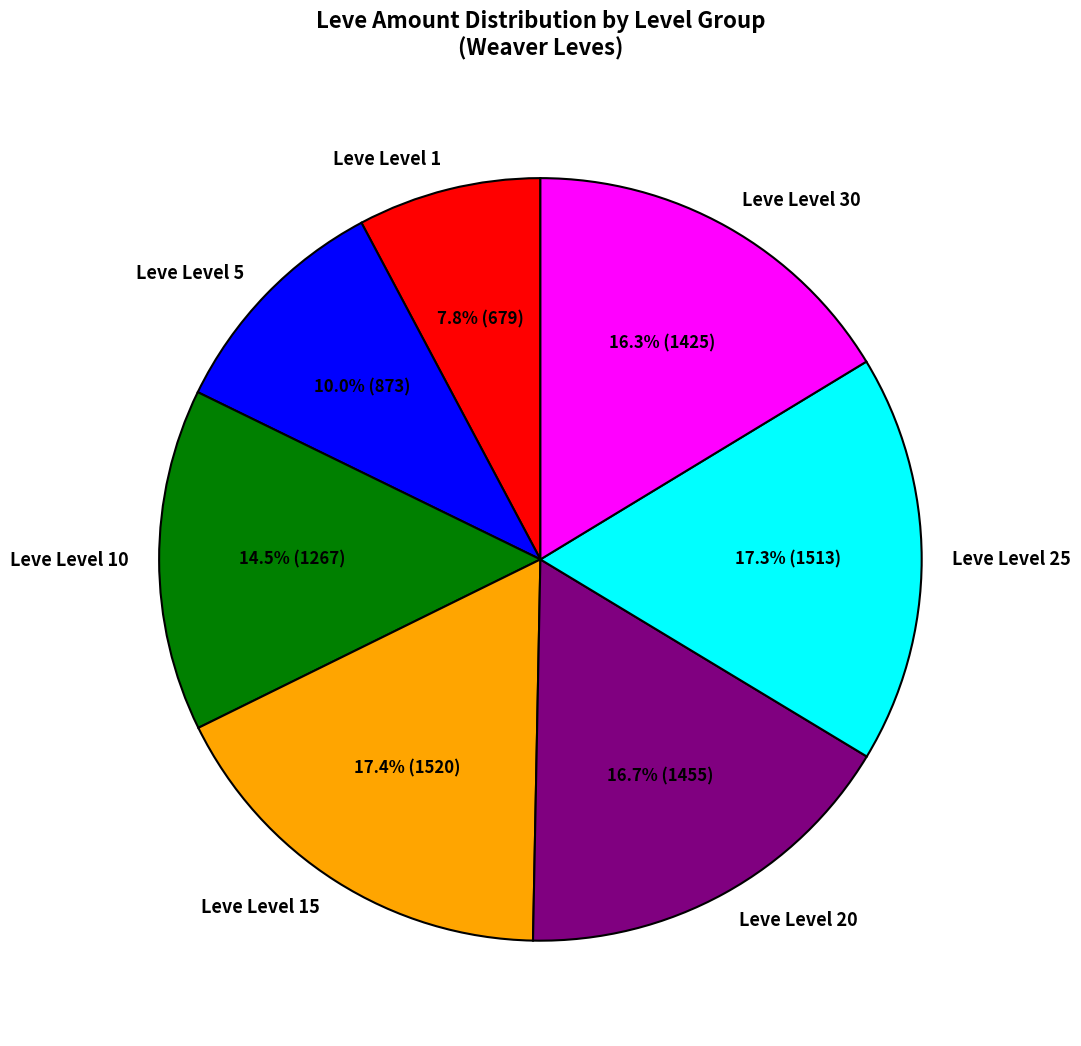

How many slices are in this pie chart?

7